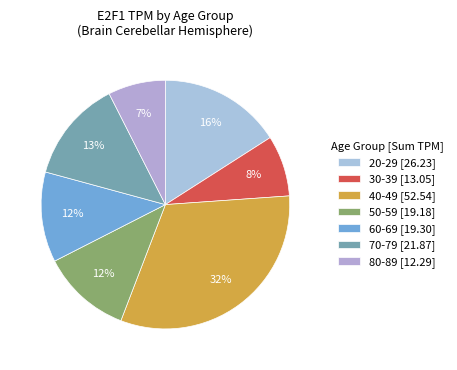

Count the number of slices in the pie.

7